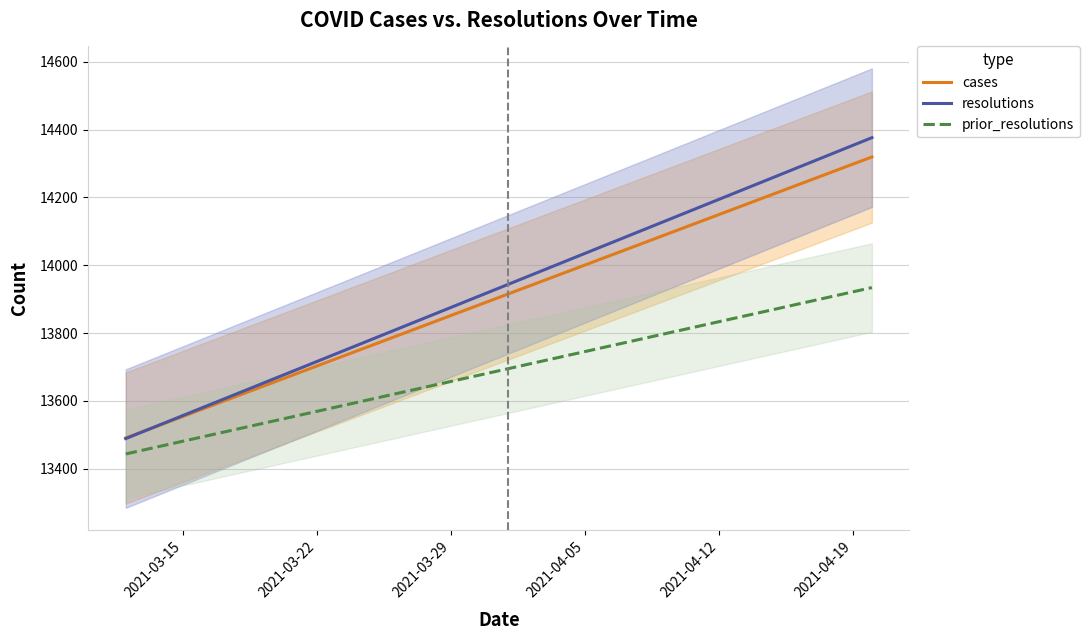

True or false: resolutions has more than 1 interior local peaks.

False